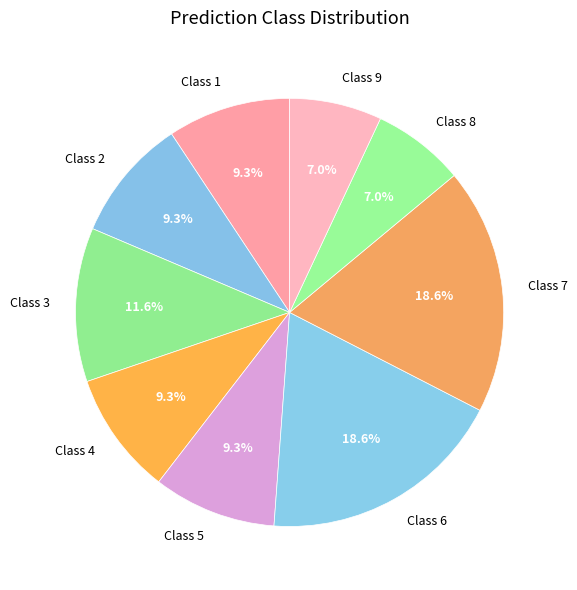

Combined, what portion of the pie is Class 7 and Class 4?

27.9%